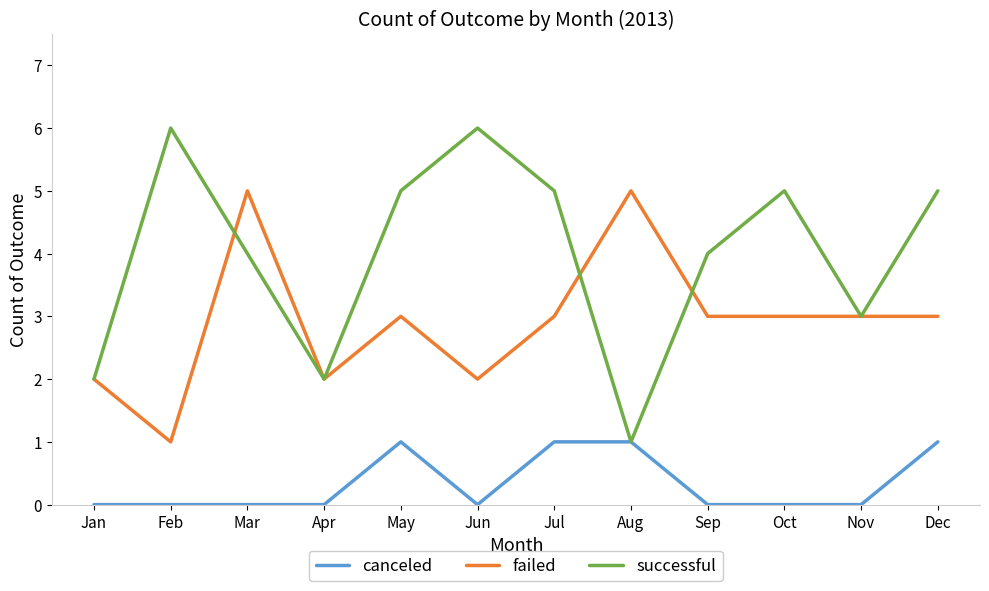

Is this an area chart (filled region under the line)?

No